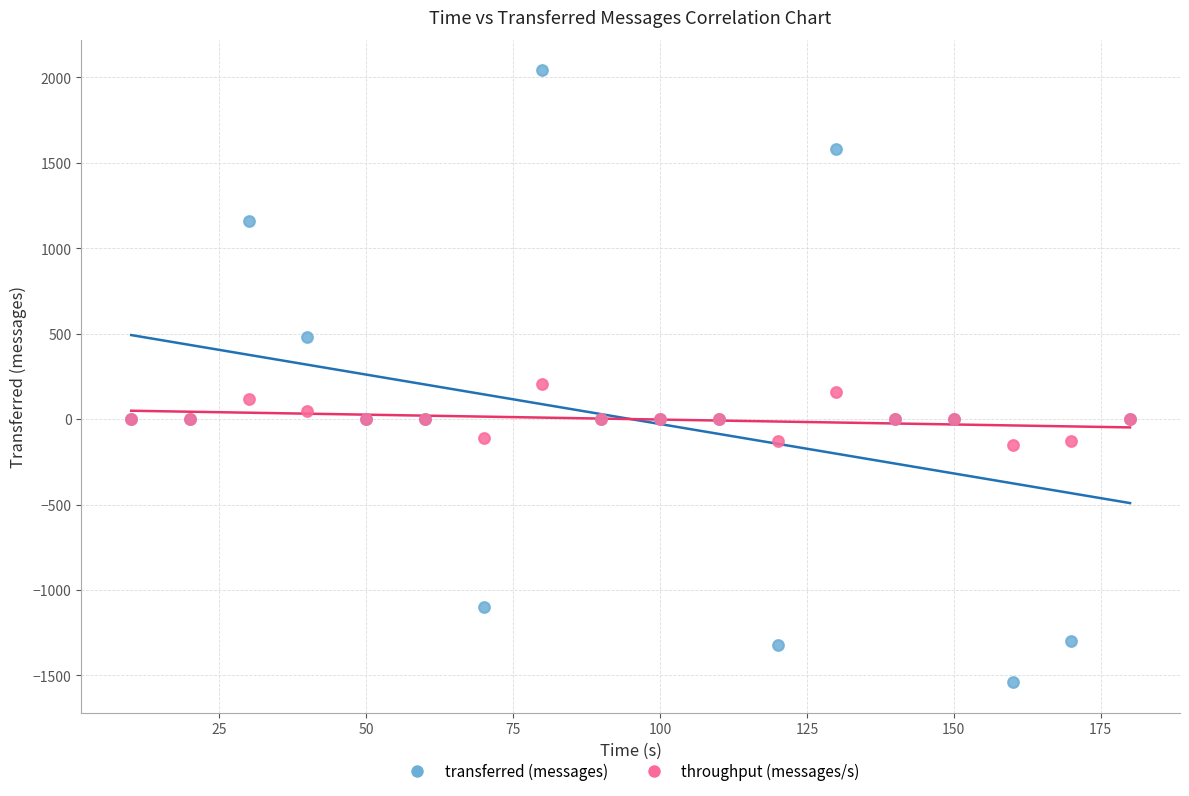

Which series reaches the maximum Y coordinate?

transferred (messages)